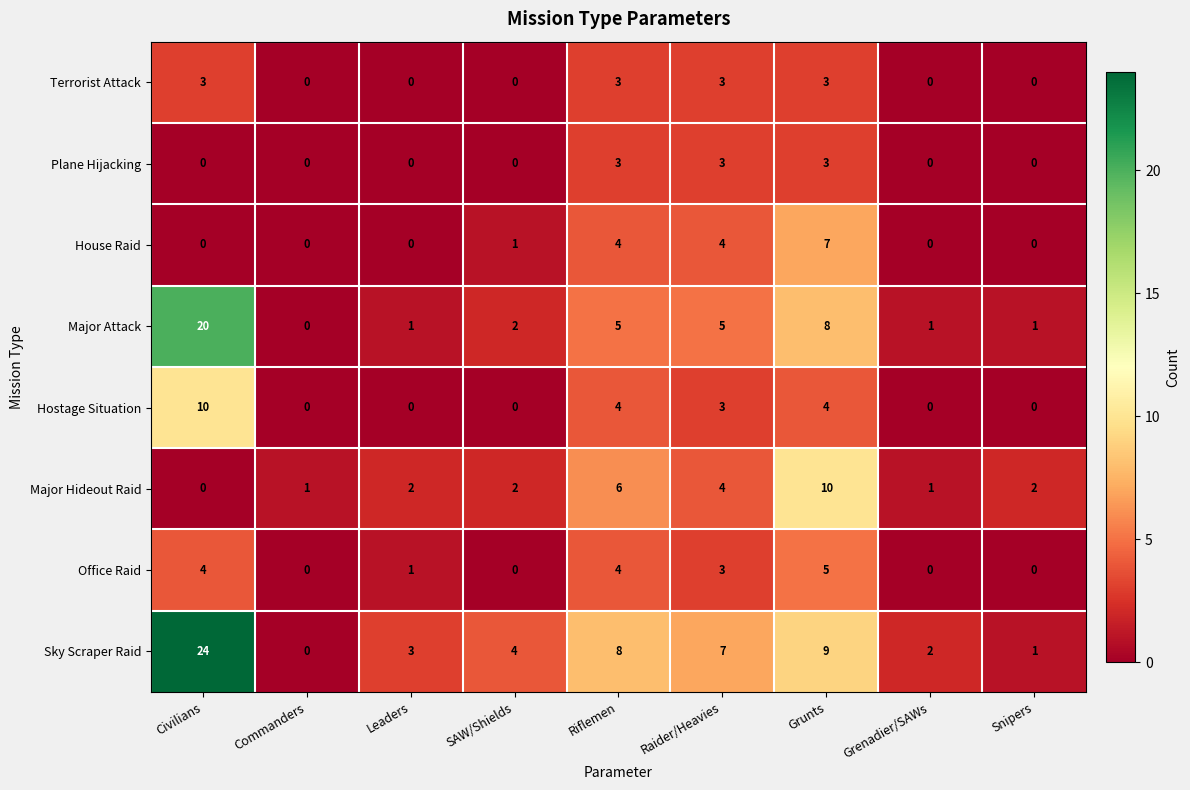

How many data points in Hostage Situation are above 0?

4